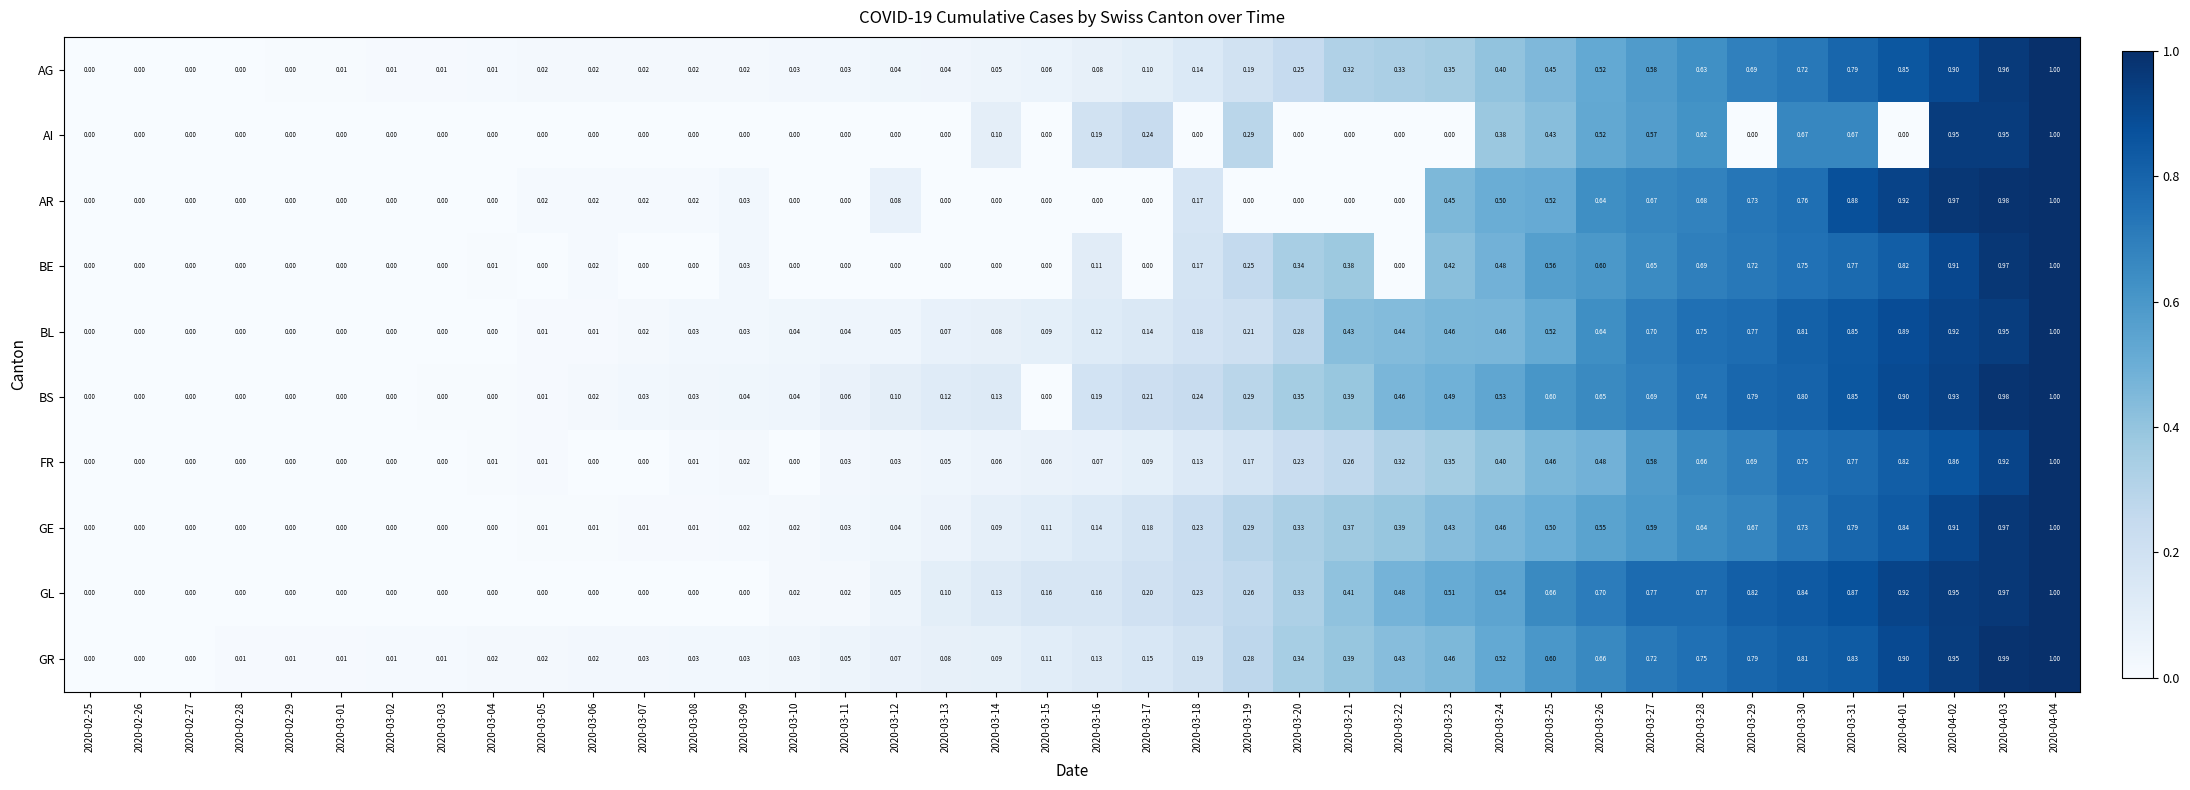

Which series changed the most between 2020-03-08 and 2020-03-20?

BE